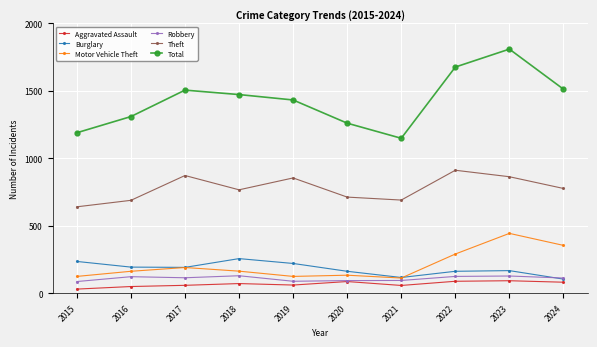

Between 2015 and 2023, which series saw the biggest shift?

Total